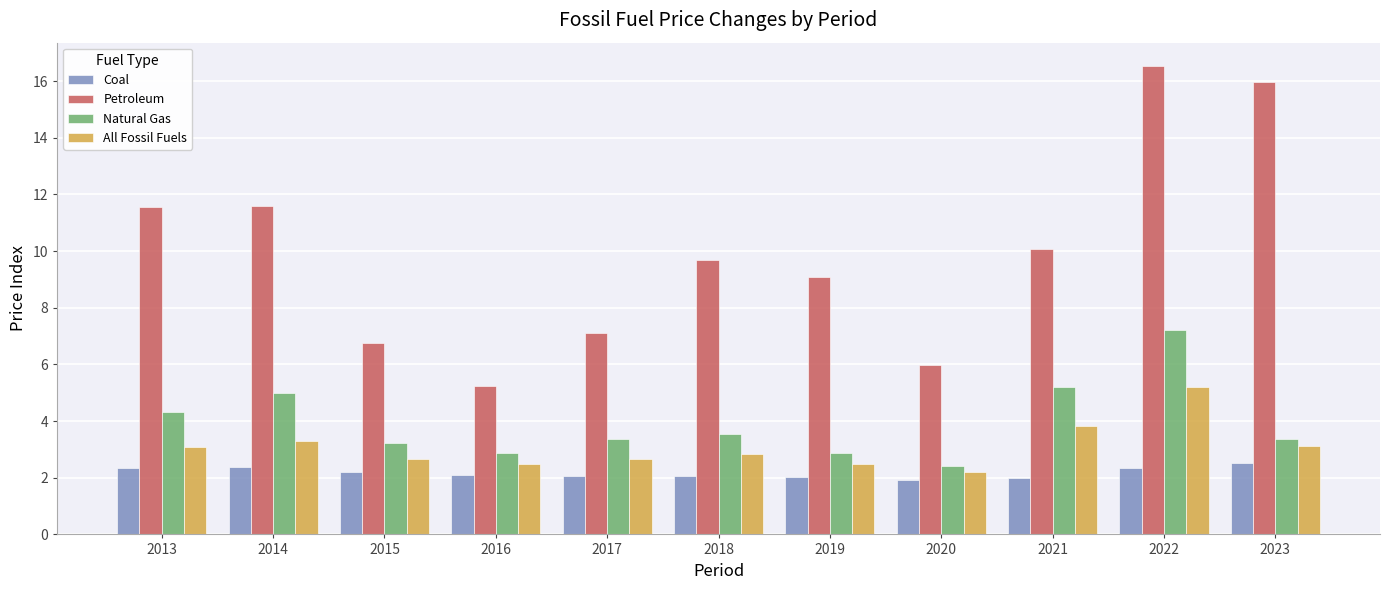

Which series has the largest range (max minus min)?

Petroleum